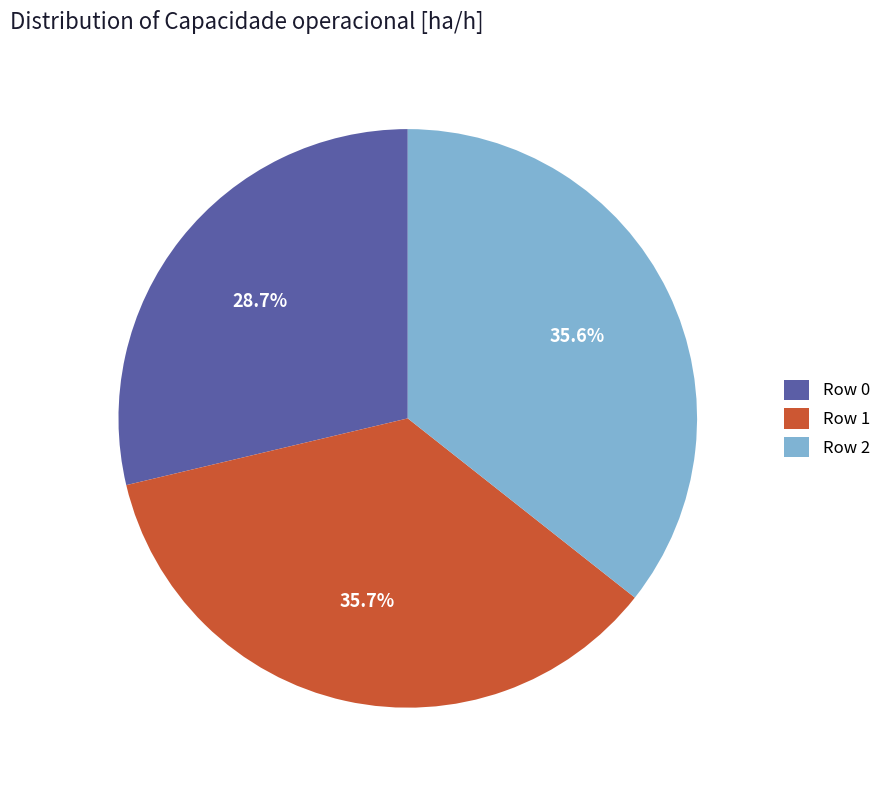

How many slices are in this pie chart?

3